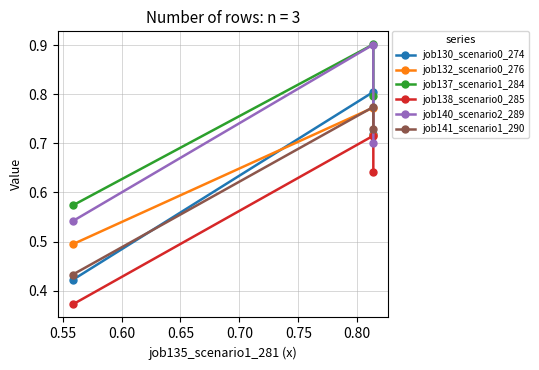

How many lines are shown in the chart?

6